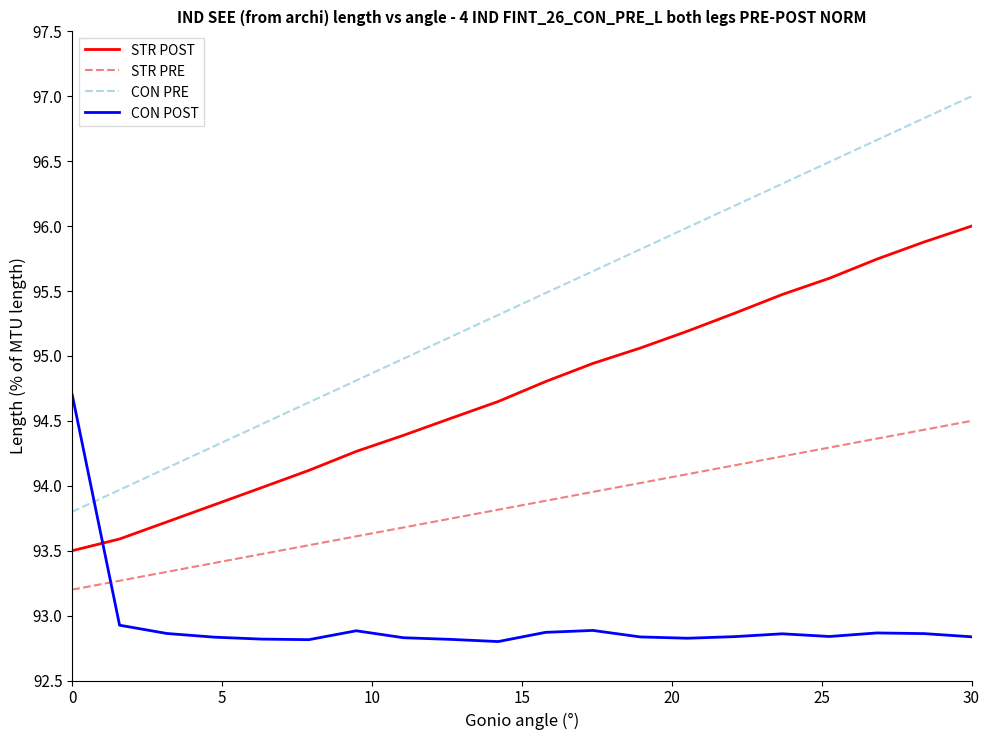

Rank the series by their maximum value, from lowest to highest.

STR PRE, CON POST, STR POST, CON PRE